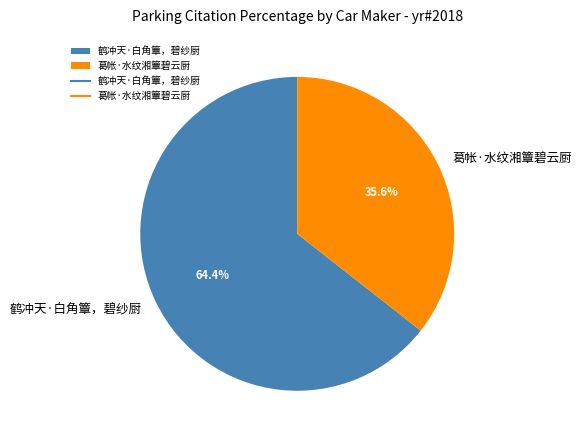

Rank the categories by value from highest to lowest.

鹤冲天·白角簟，碧纱厨, 葛帐·水纹湘簟碧云厨